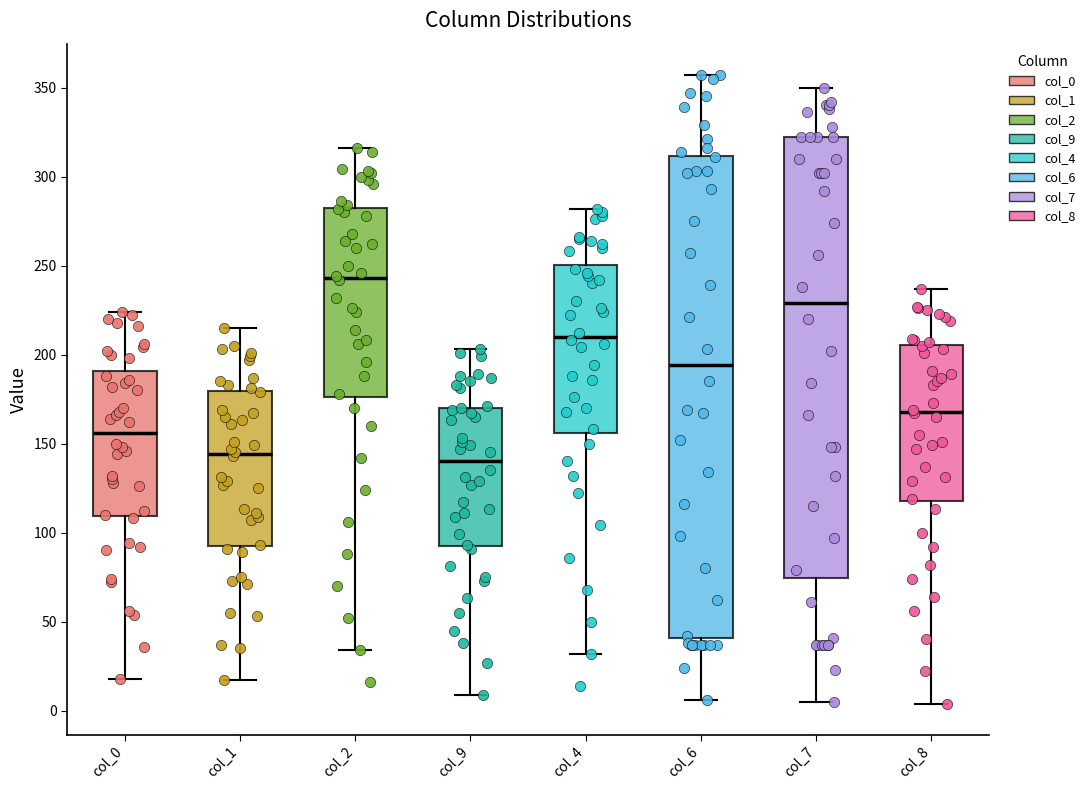

Where does the lower whisker of the box for col_4 end on the y-axis? The values are not printed on the chart, so give them approximately, as read against the axis.

30